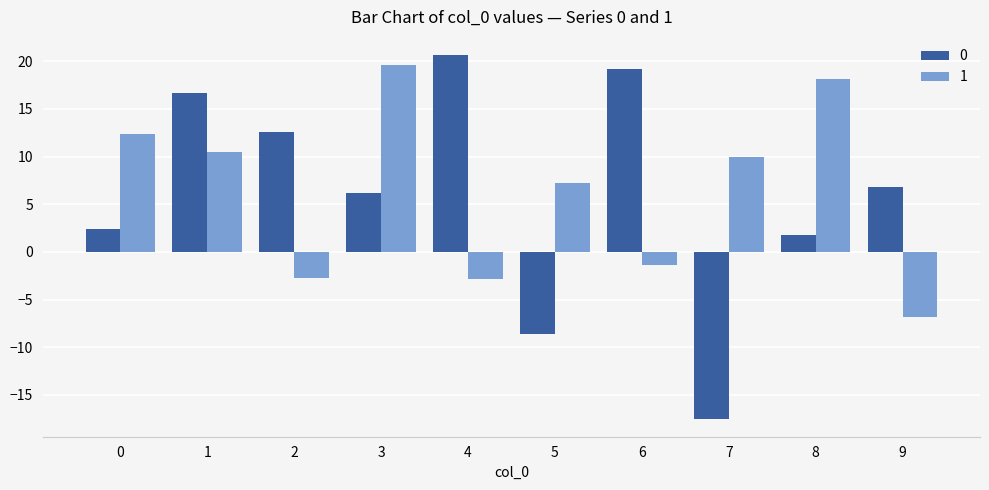

How many values in 0 are above zero?

8